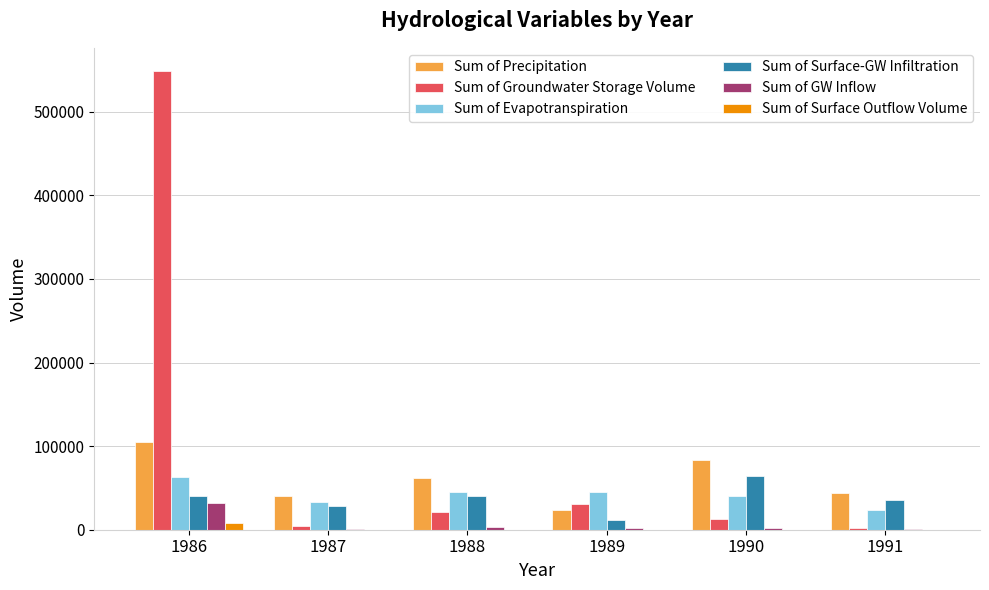

What is the maximum value shown in the chart?

549121.6